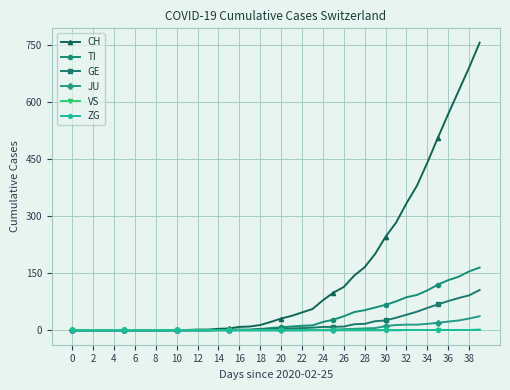

What is the greatest value displayed?

756